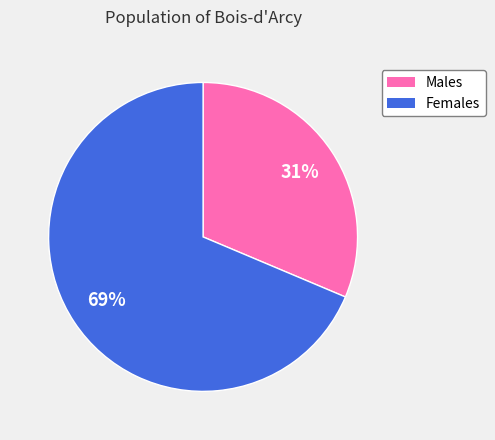

To the nearest percent, what is the average slice percentage?

50%